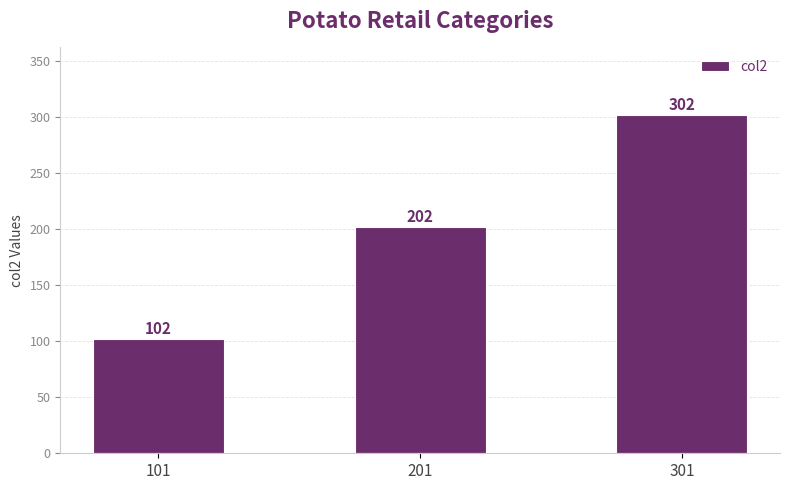

Read the value at 101, to the nearest 10.

100